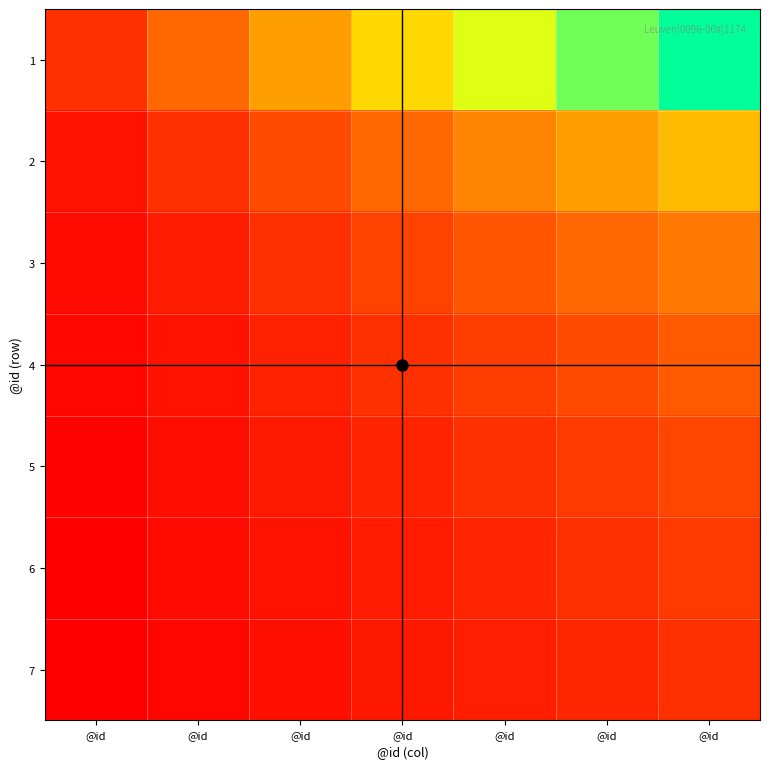

How many data points does each series have?

7